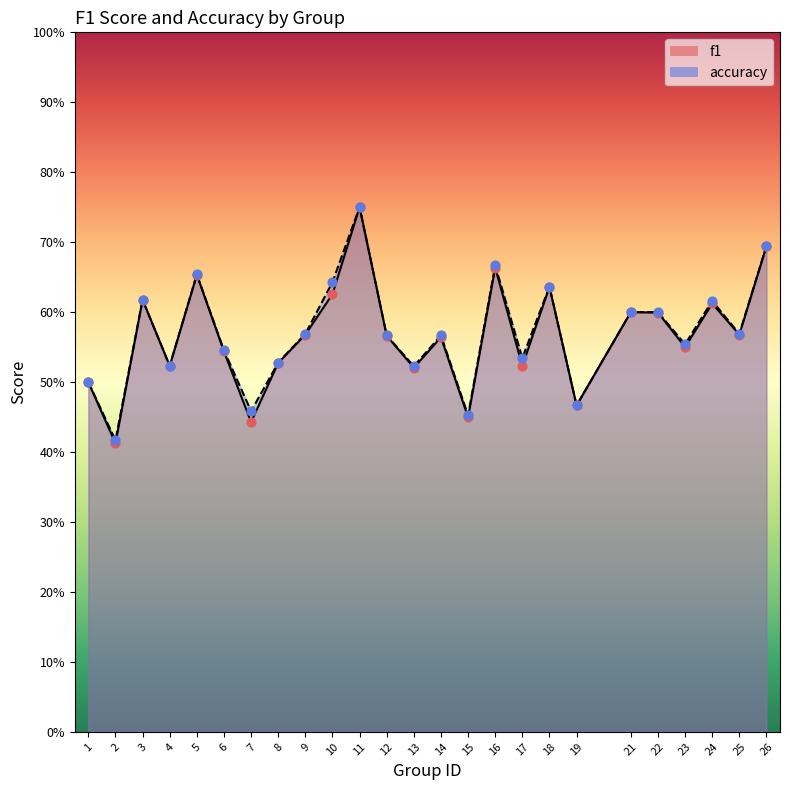

Which series contains the lowest Y value?

f1